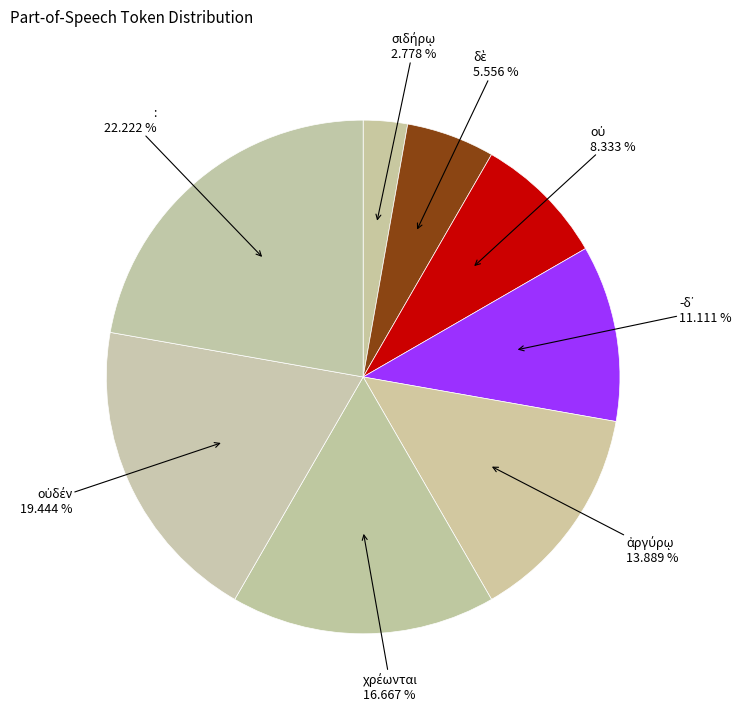

What is the largest slice in the pie chart?

: